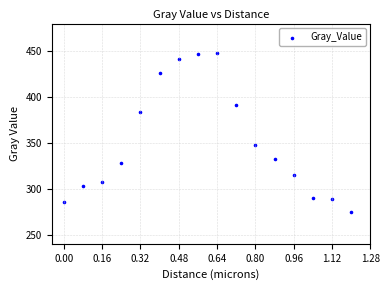

What Y value in the scatter plot is closest to 361?

347.8